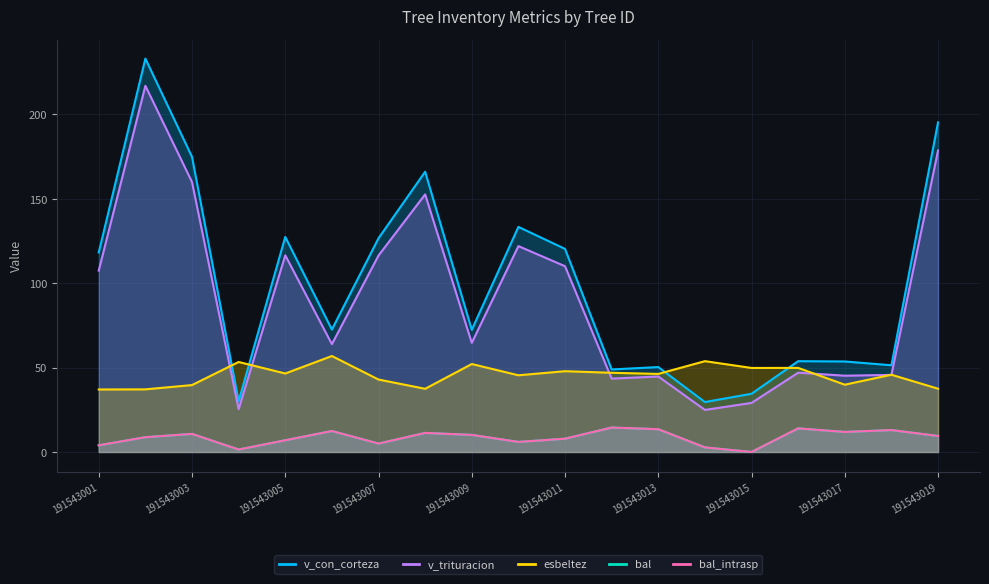

Does the chart display data point markers on the line(s)?

No